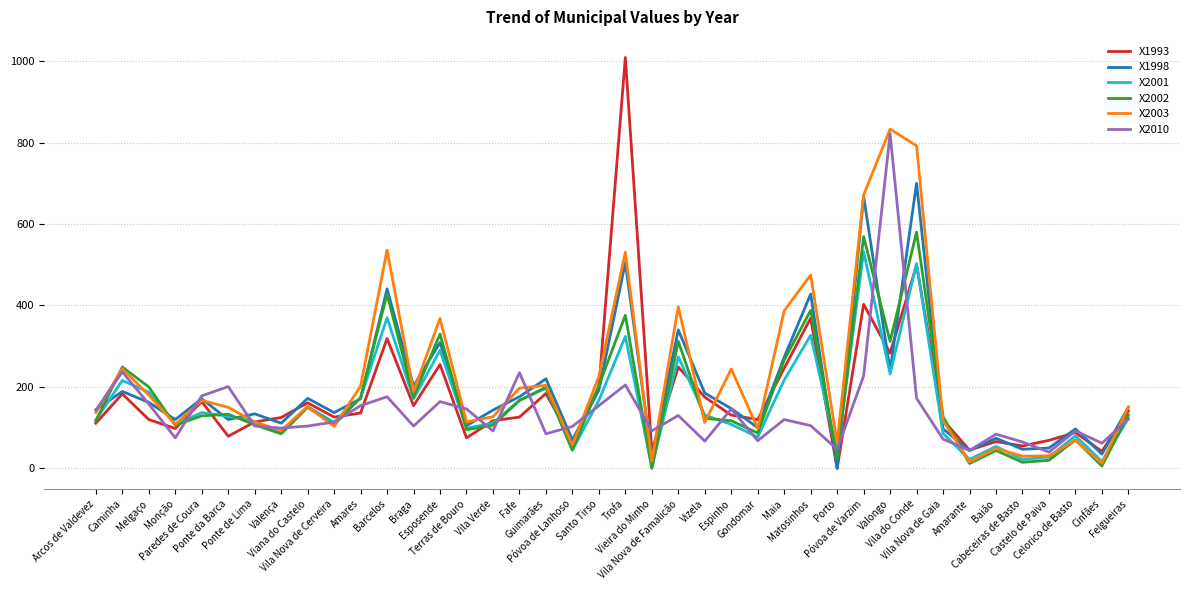

At how many categories does at least one series exceed 677?

3